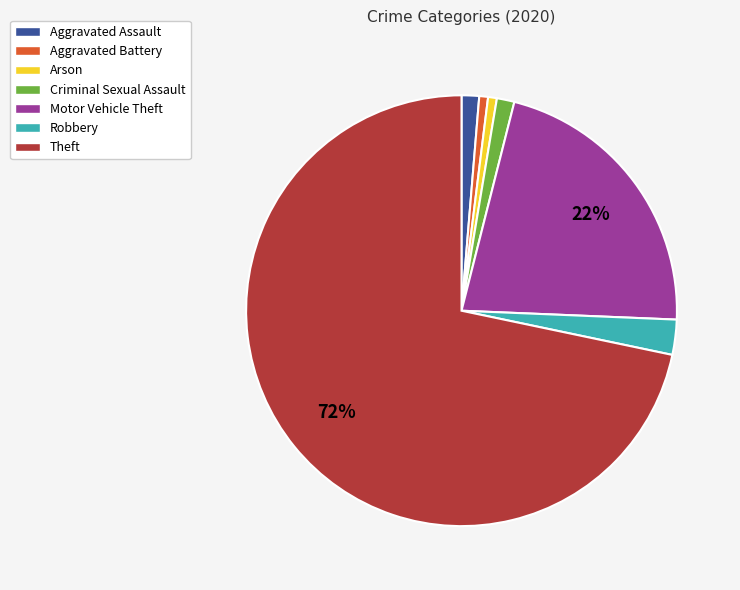

Which slice is the largest?

Theft